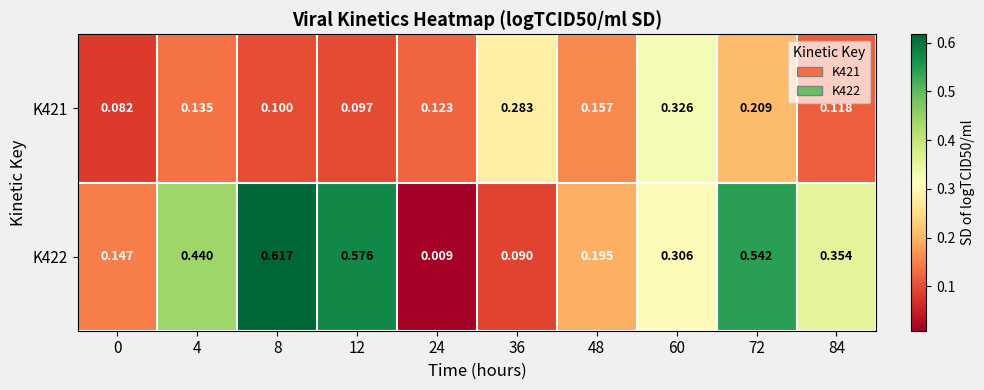

Which series changed the most between 72 and 84?

K422